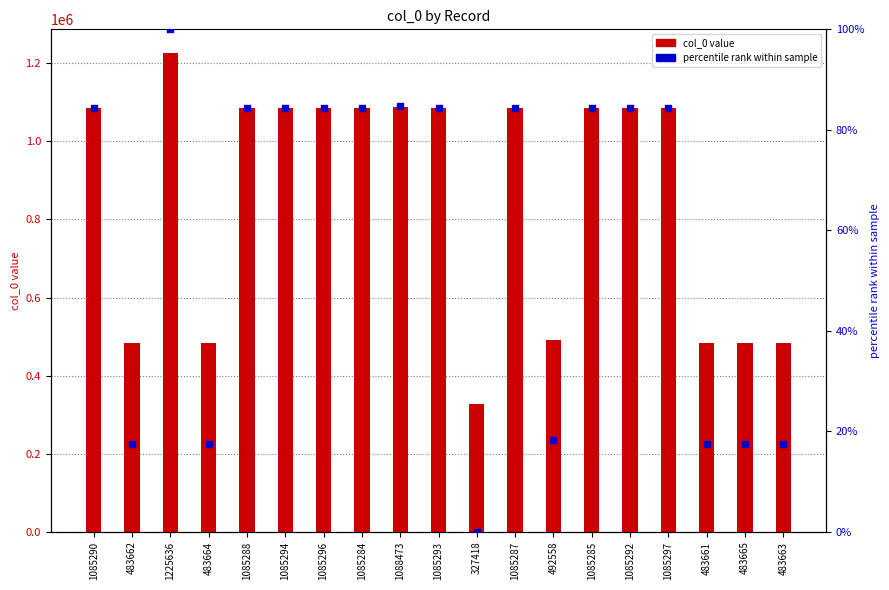

Which series contains the lowest Y value?

percentile rank